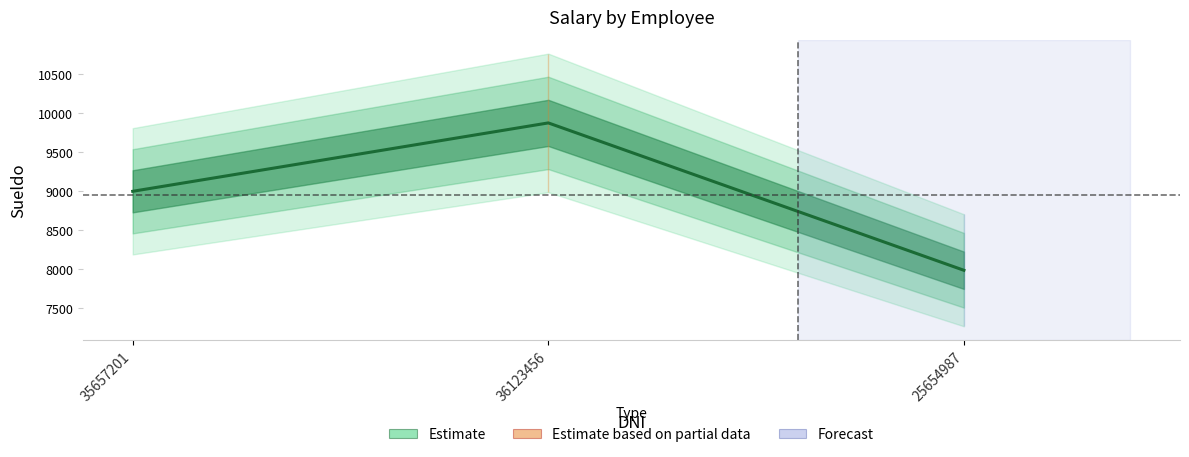

Read the value at 25654987.

7987.1